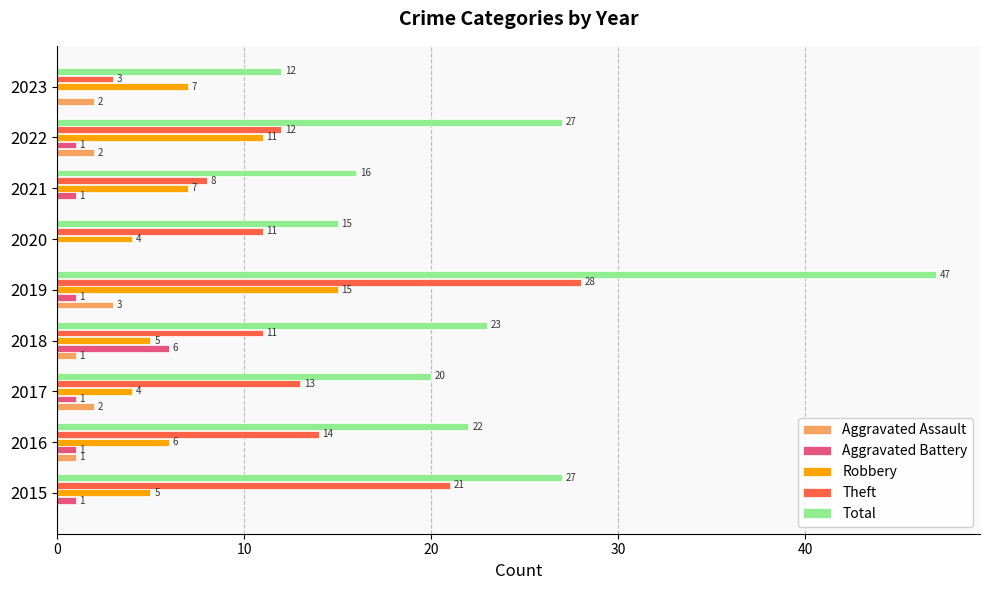

What is the total value across all series at 2015?

54